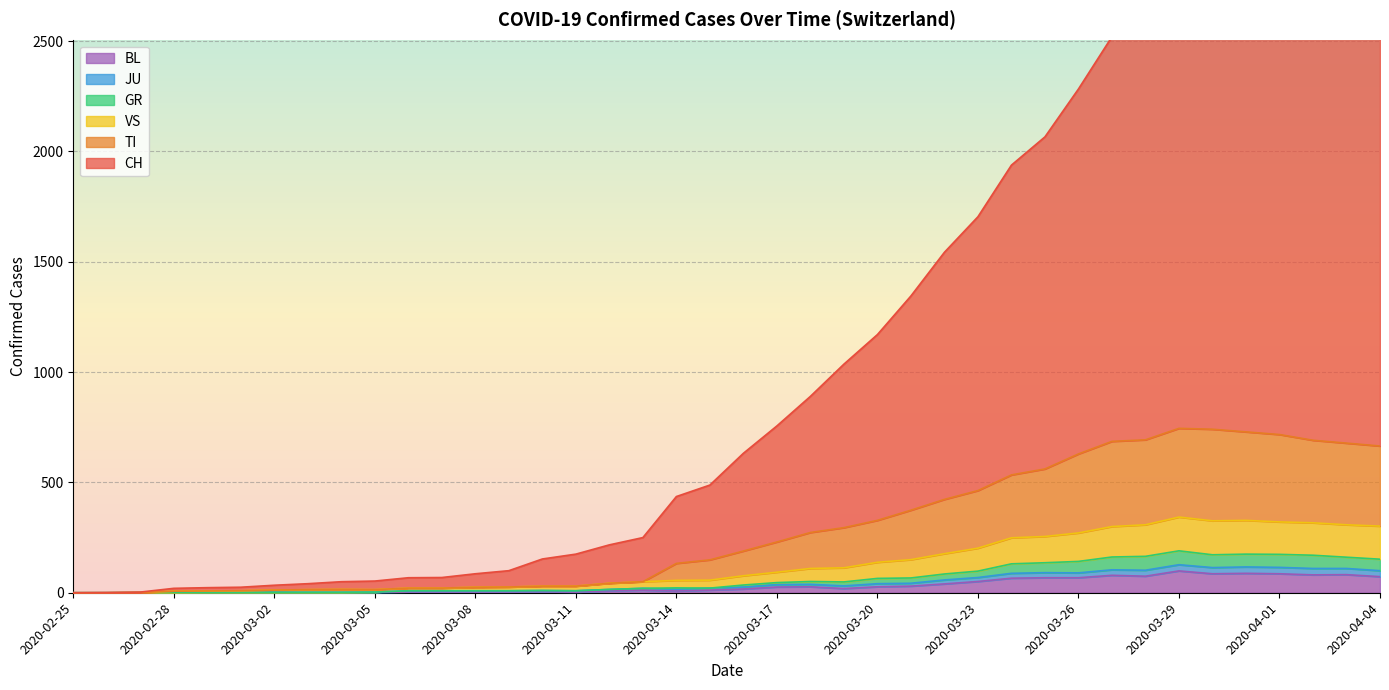

What is the difference between the second highest and minimum values in the CH series?

3045